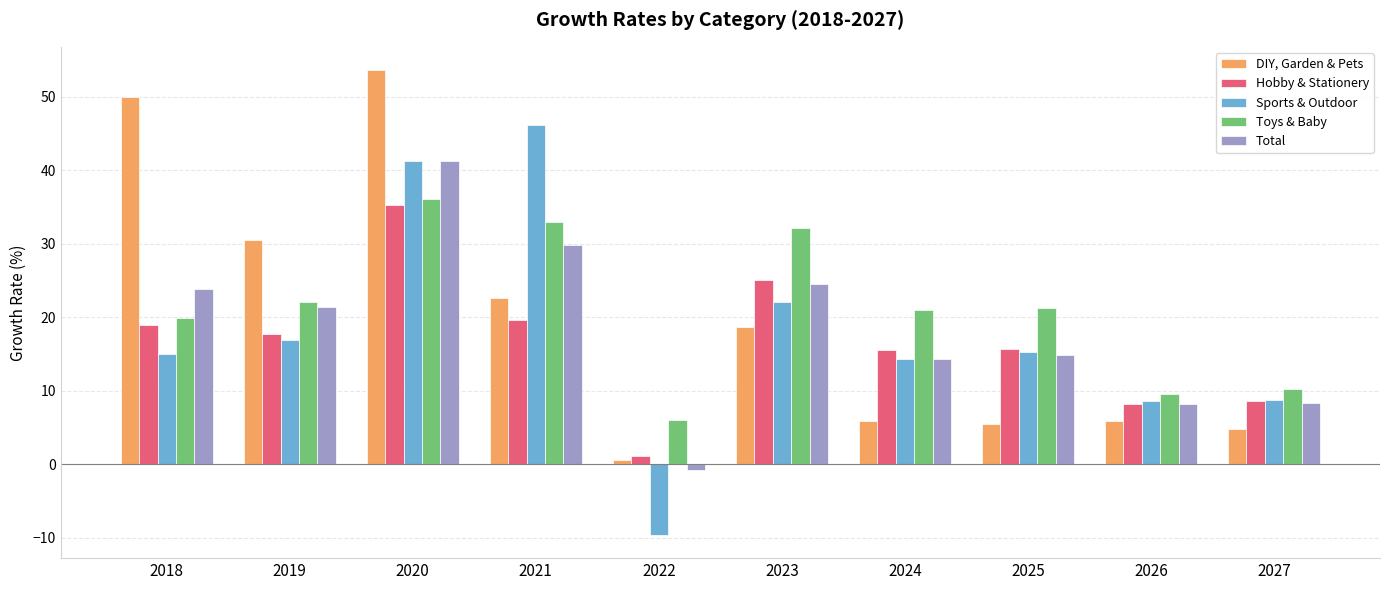

The Total series shows 41.3 at 2020. True or false?

True